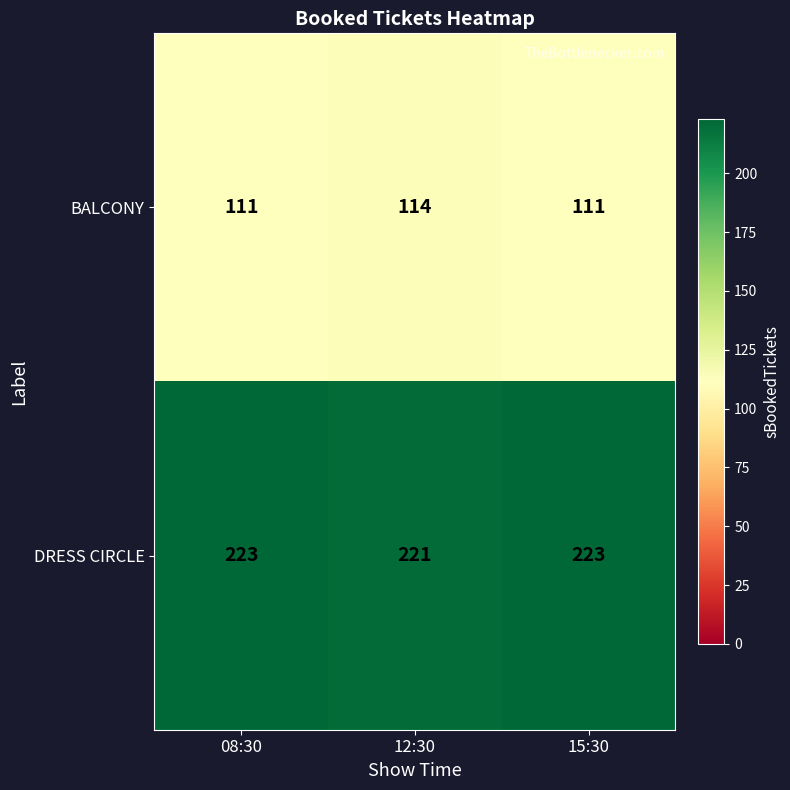

How many distinct data groups are displayed?

2